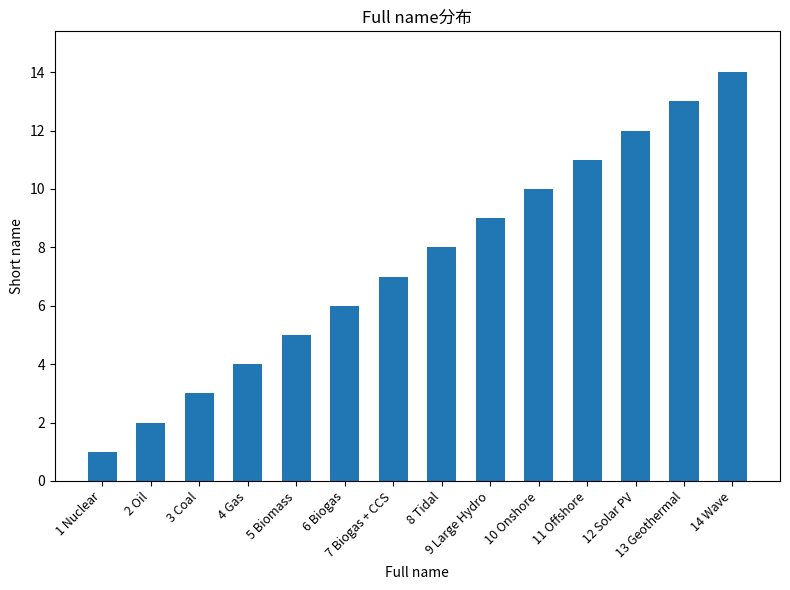

What position from the left is 4 Gas?

4